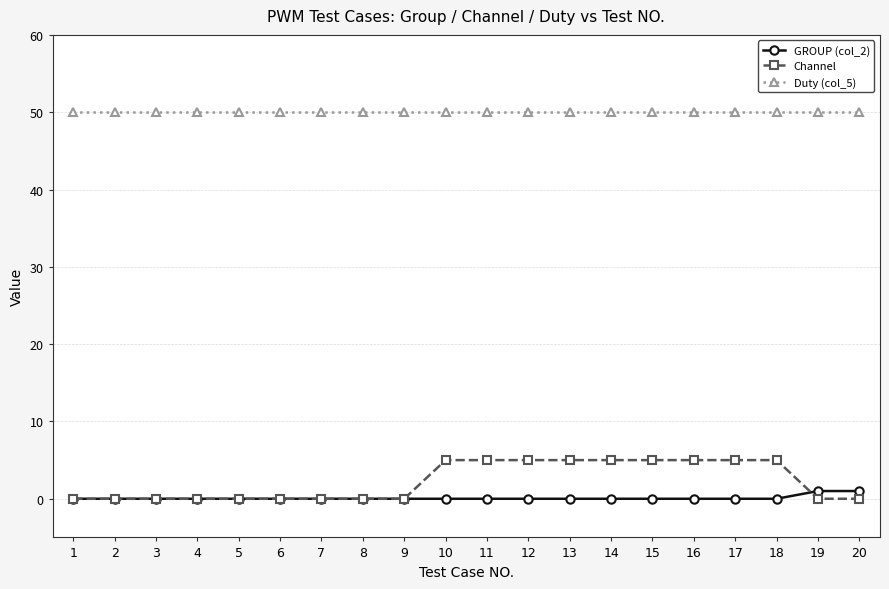

True or false: GROUP (col_2) has a value of 0 at 4.

True